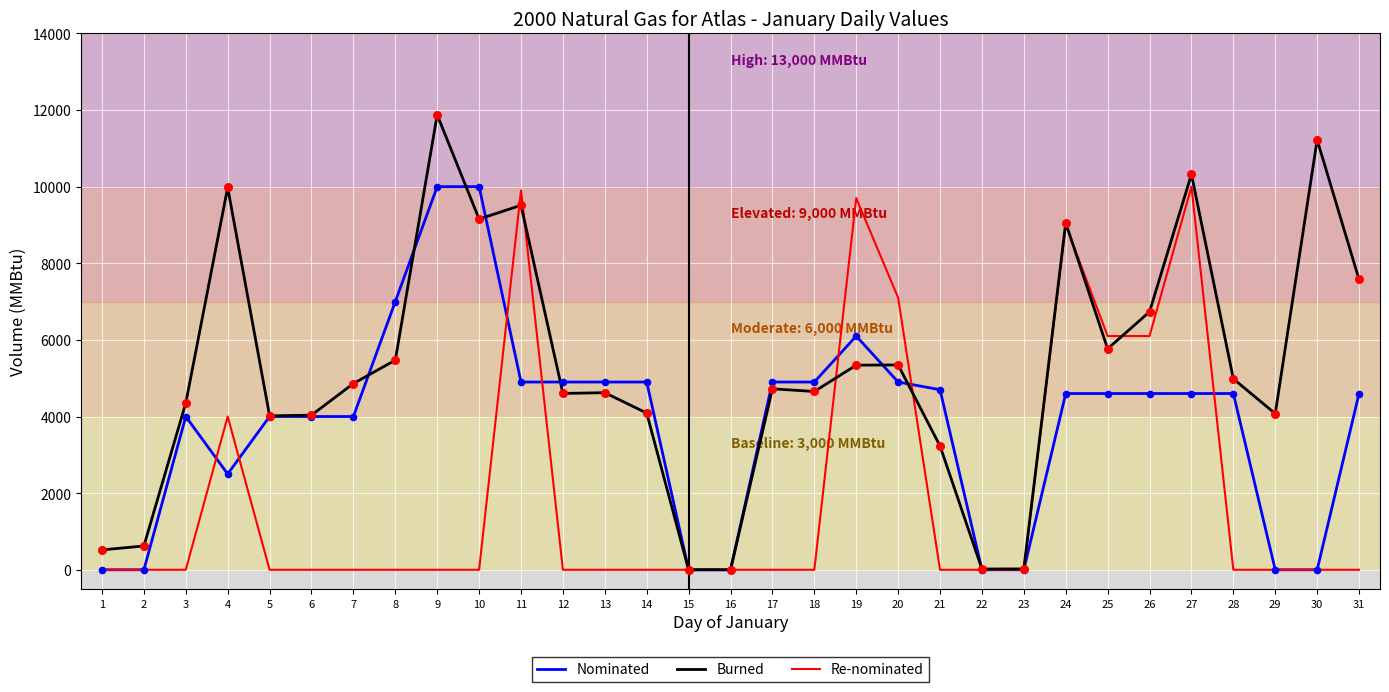

At how many categories does at least one series exceed 3797?

25